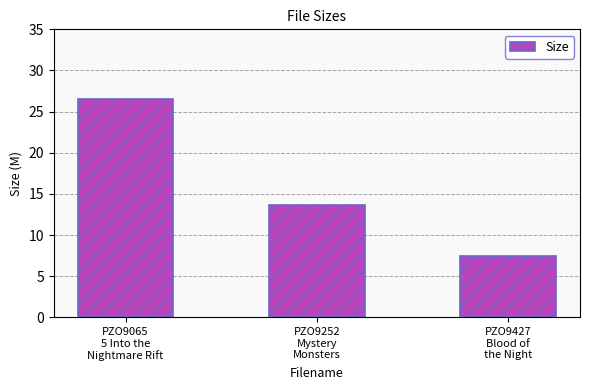

What is the value of the 1st bar from the left?

26.6